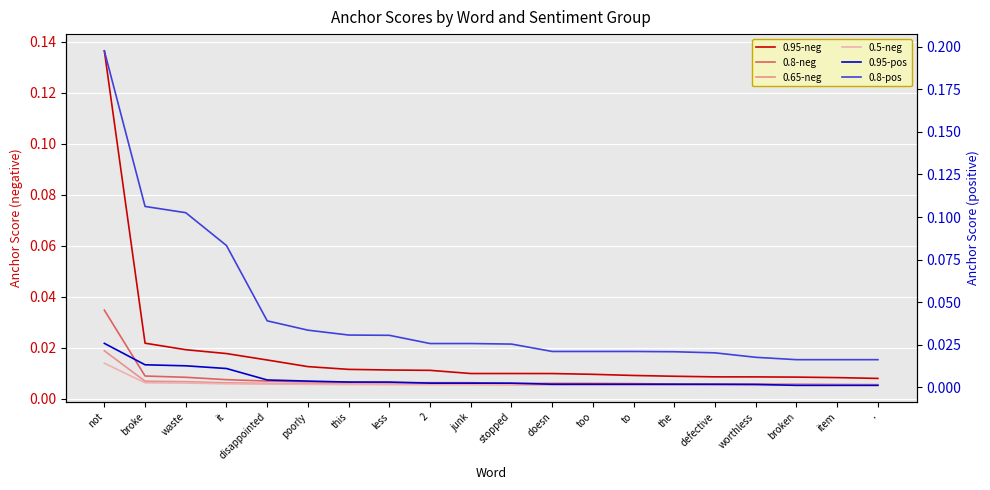

Between it and poorly, which is larger?

it